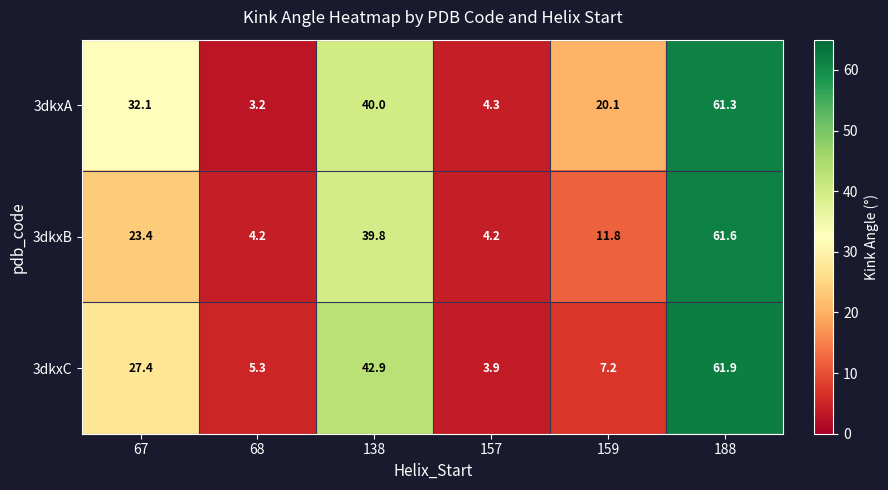

What is the difference between the maximum and minimum values in the 3dkxC series?

58.0